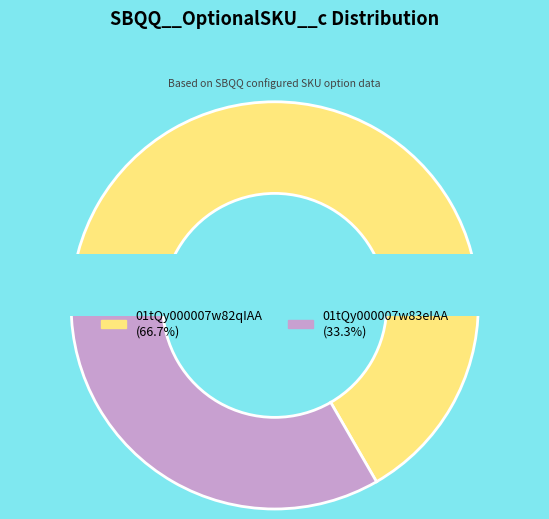

To the nearest percent, what is the difference between the largest and smallest slice percentages?

33%